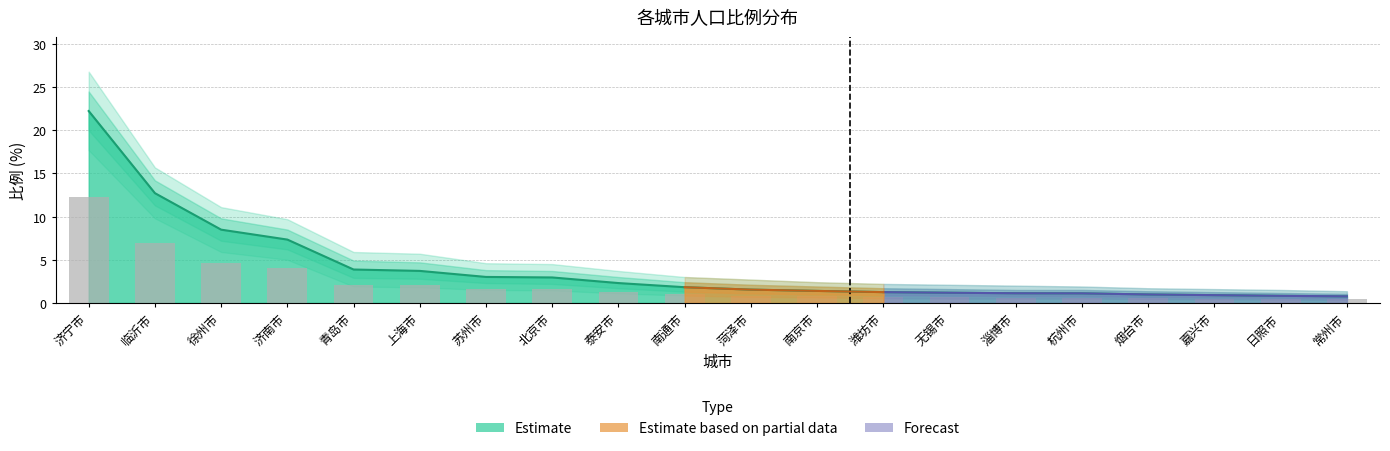

Is the value of 比例_lower2 at 常州市 greater than the value of 比例_upper1 at 济南市?

No